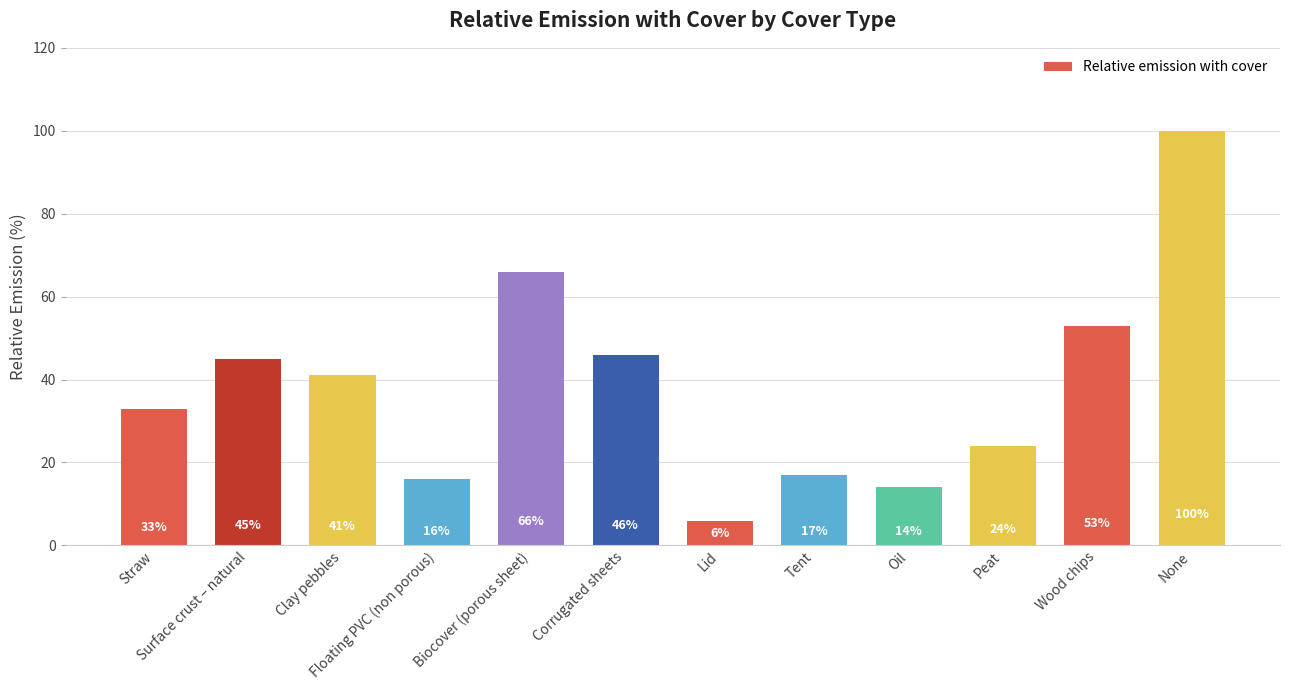

What is the change in value from Surface crust – natural to Corrugated sheets?

+1